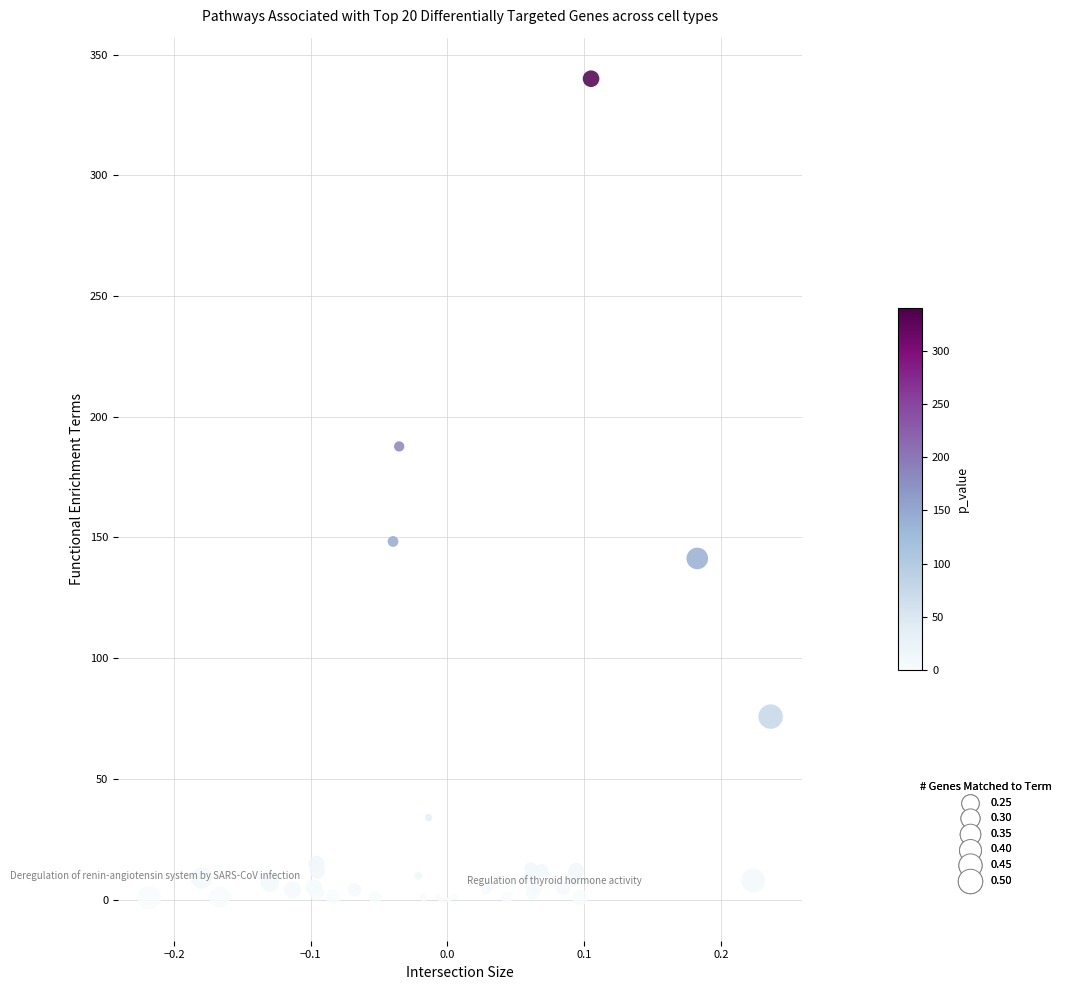

What Y value in the scatter plot is closest to 170?

187.7